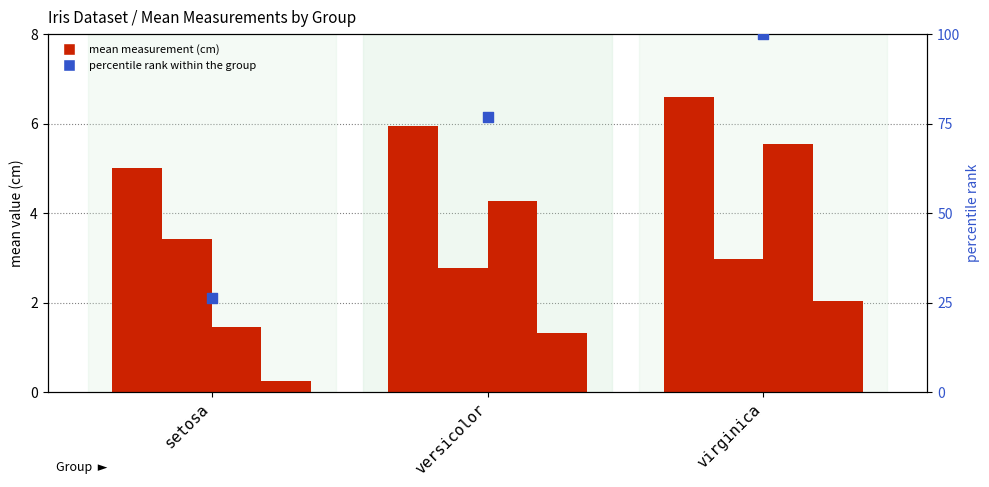

Which series contains the lowest Y value?

PW